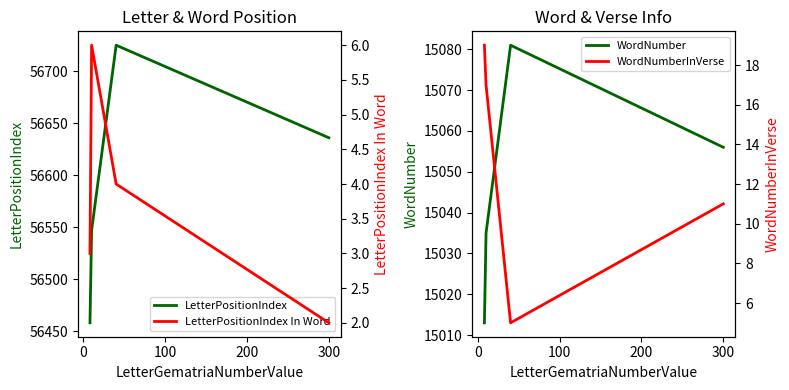

What is the maximum value shown in the chart?

56725